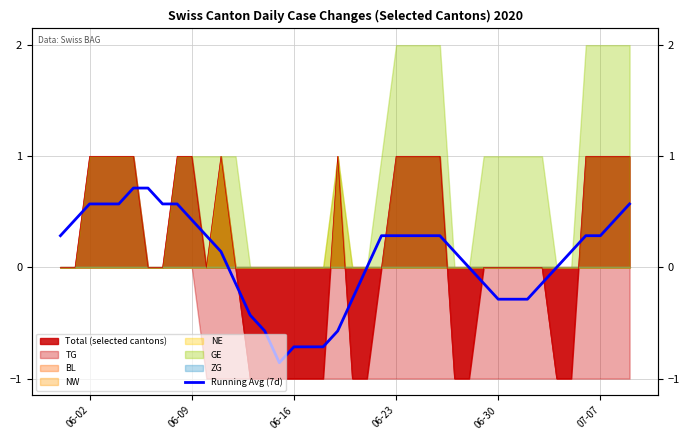

At which category does the chart reach its peak across all series?

07-07